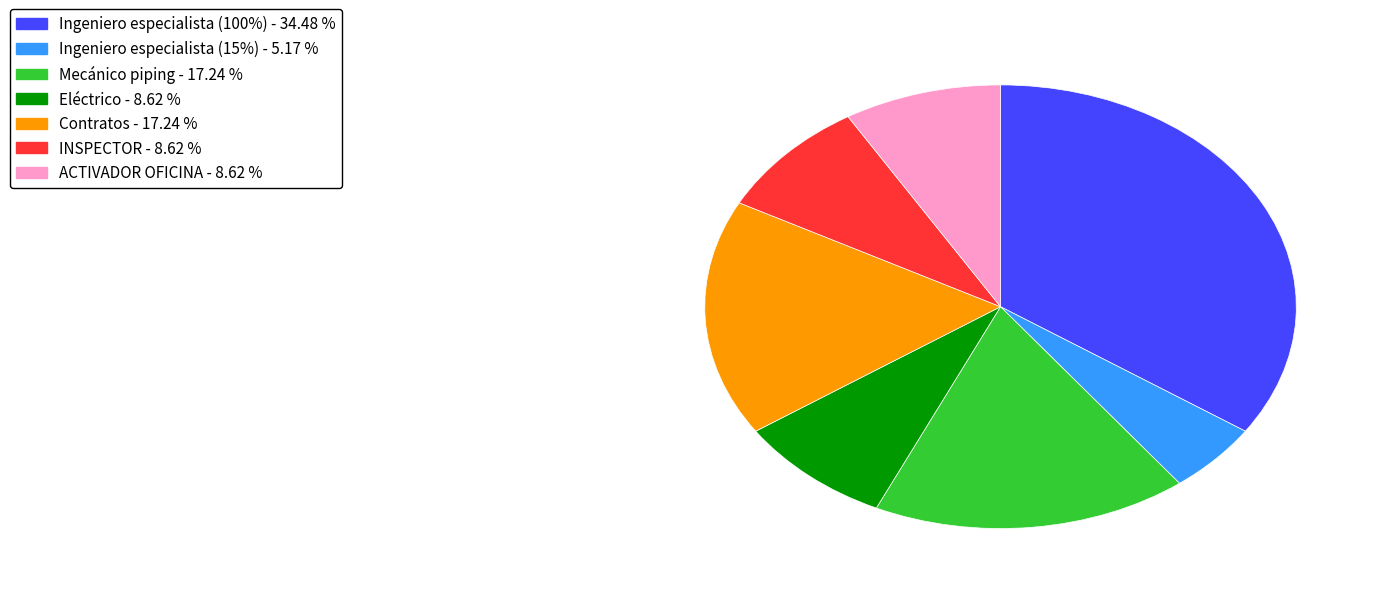

Is Ingeniero especialista (15%) - 5.17 % the majority of the pie?

No